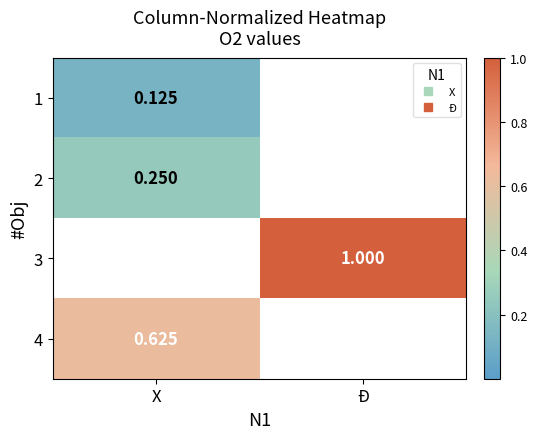

Which has a higher value, X or Đ?

Đ